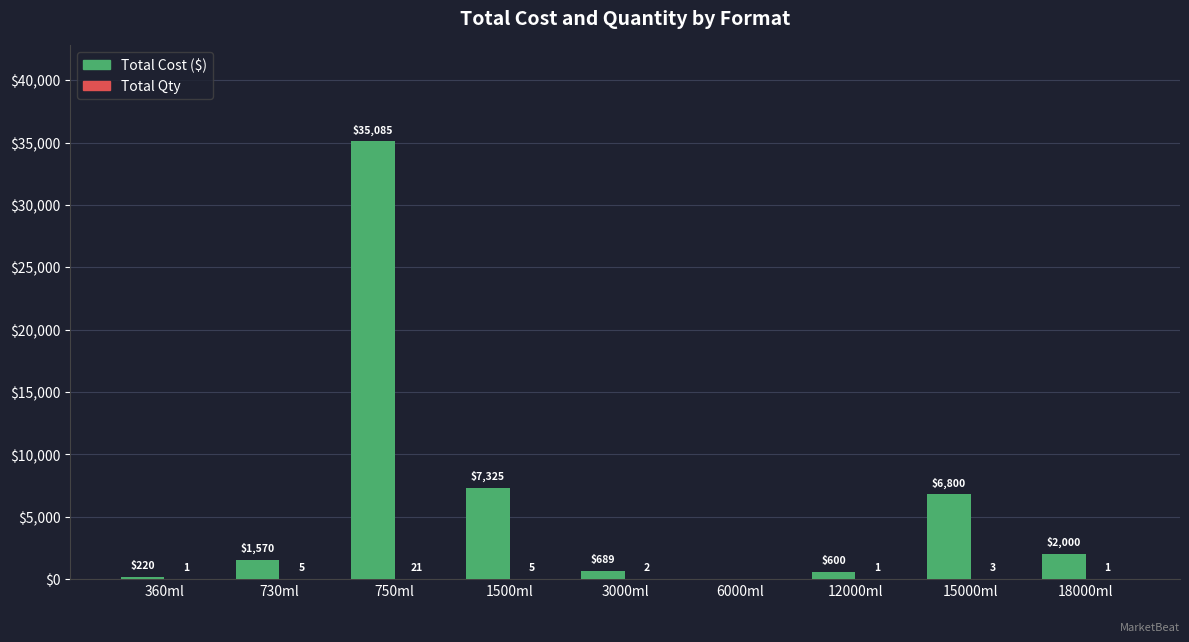

How many groups of bars are there?

9